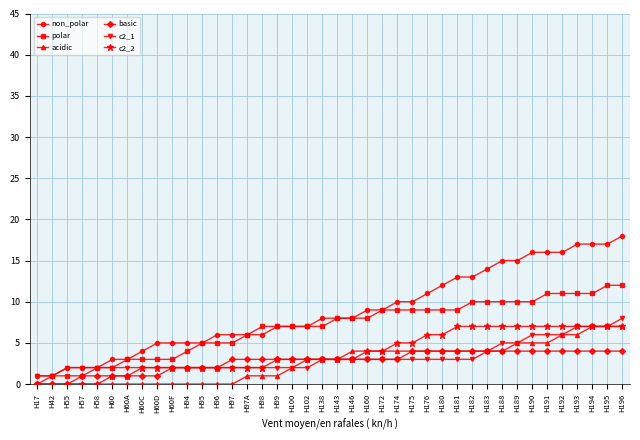

The c2_1 series shows 4 at H94. True or false?

False